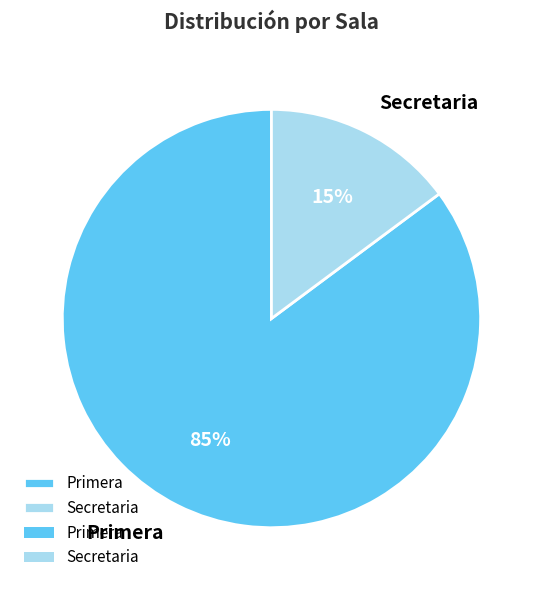

Is there any slice that represents more than half of the pie?

Yes